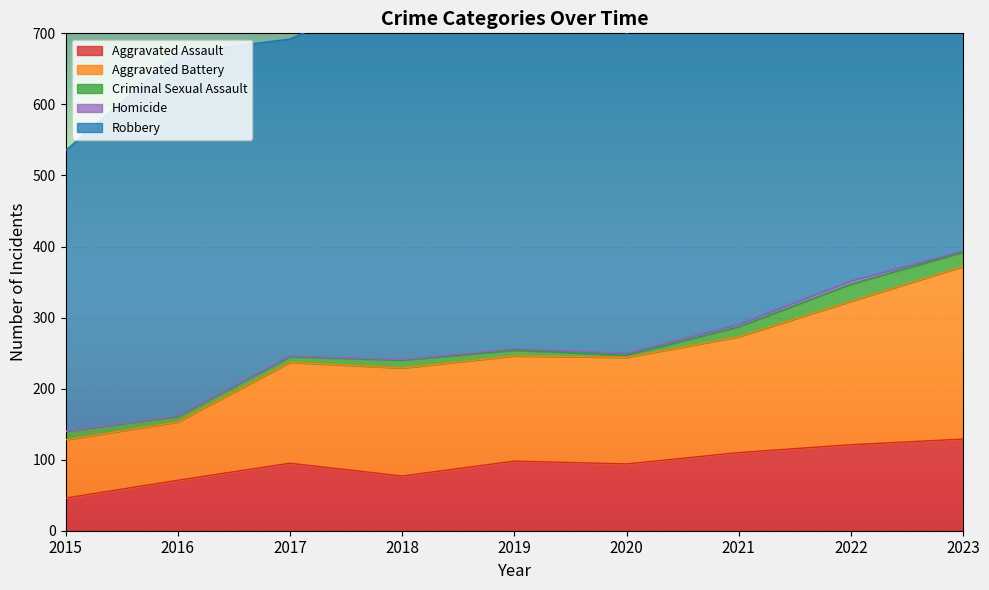

How many values in the Aggravated Battery series exceed 150?

4